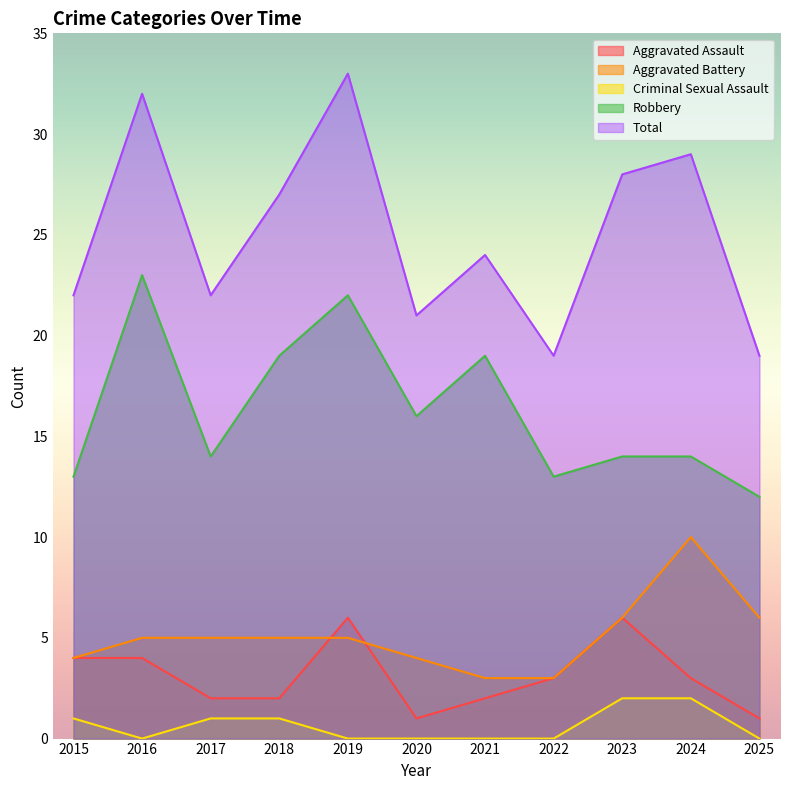

Which has a higher value, 2020 or 2025?

2020